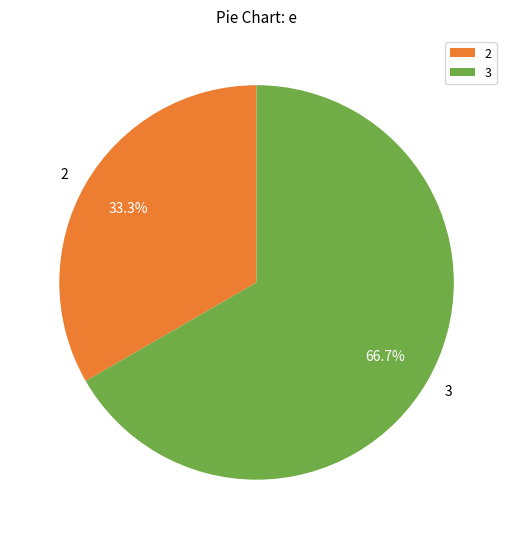

What percentage is the 2 slice, to the nearest percent?

33%